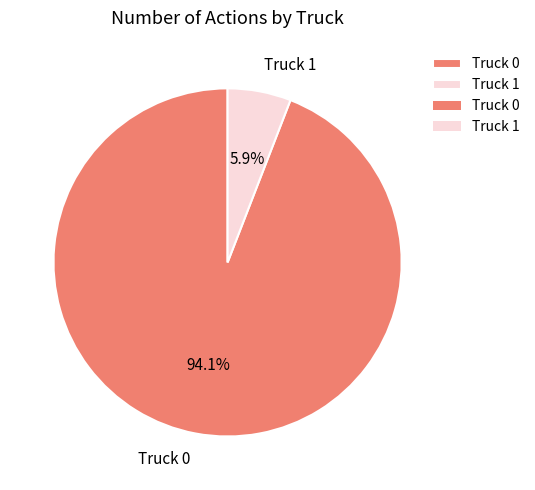

How many slices are in this pie chart?

2